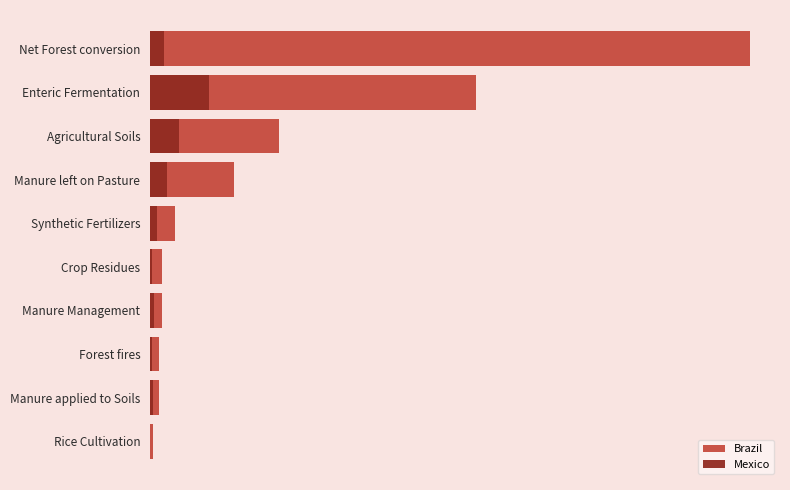

Is the value of Brazil at Synthetic Fertilizers greater than the value of Mexico at Net Forest conversion?

Yes